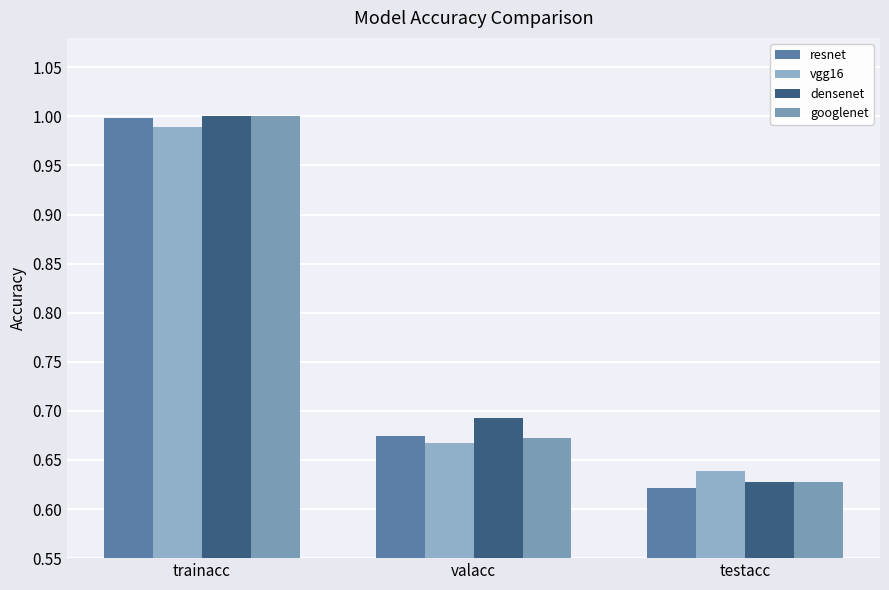

Reading left to right, transcribe all the data shown in this chart.

resnet: trainacc=1.0	valacc=0.7	testacc=0.6
vgg16: trainacc=1.0	valacc=0.7	testacc=0.6
densenet: trainacc=1.0	valacc=0.7	testacc=0.6
googlenet: trainacc=1.0	valacc=0.7	testacc=0.6